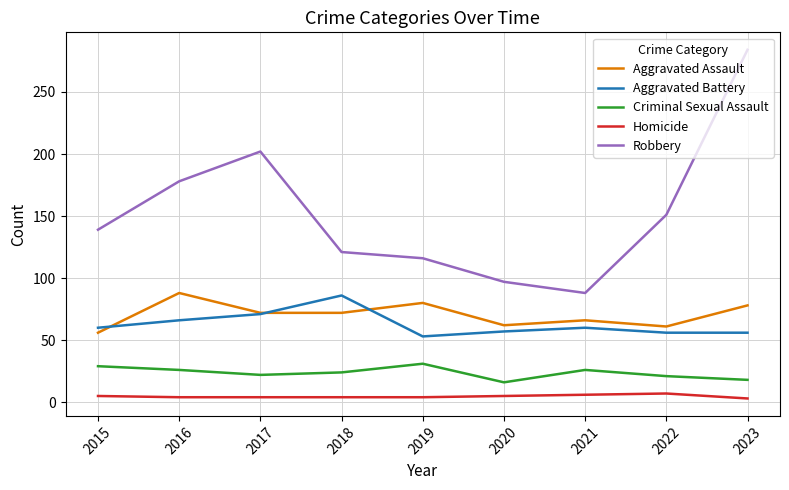

Is this an area chart (filled region under the line)?

No